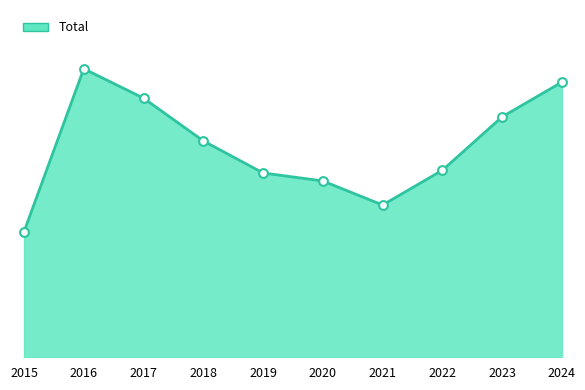

Between 2019 and 2024, which is larger?

2024